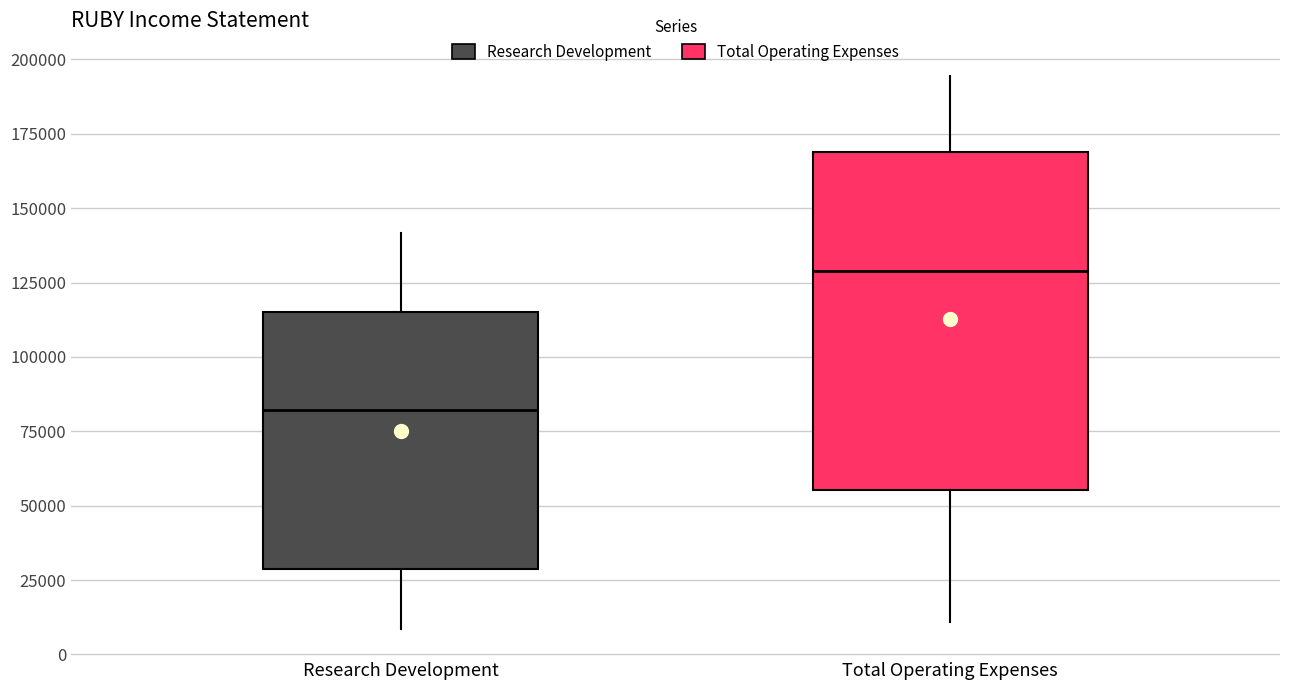

Reading left to right, transcribe this box plot: for each box, give where its median line is, the range the box spans, and where its two whiskers end, as read against the y-axis. The values are not printed on the chart, so give them approximately, as read against the axis.

Research Development: median 80000, box 30000 to 115000, whiskers 10000 to 140000
Total Operating Expenses: median 130000, box 55000 to 170000, whiskers 10000 to 195000